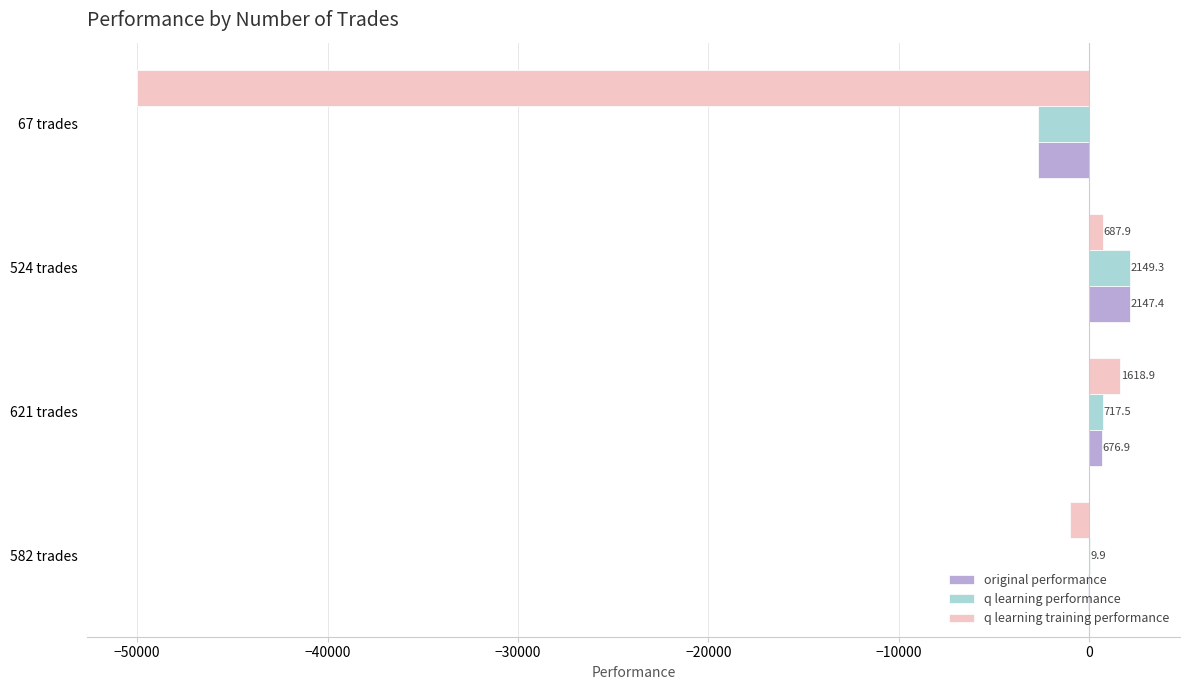

How many data points does each series have?

4